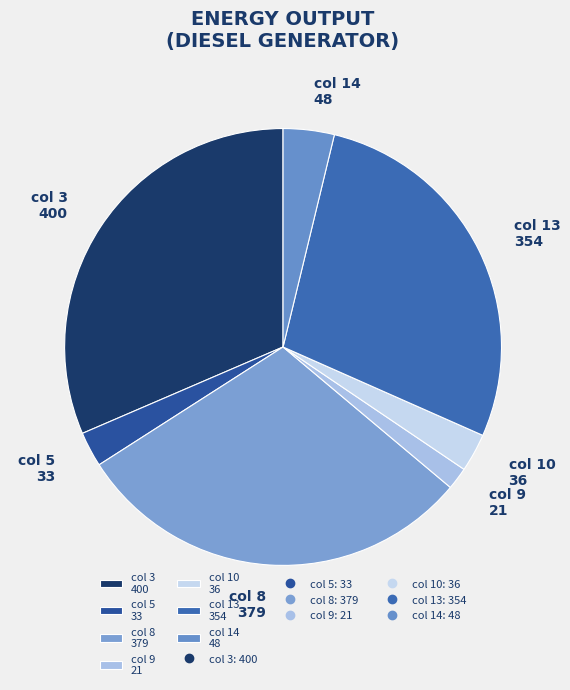

Combined, do col 10 36 and col 9 21 account for over 50%?

No